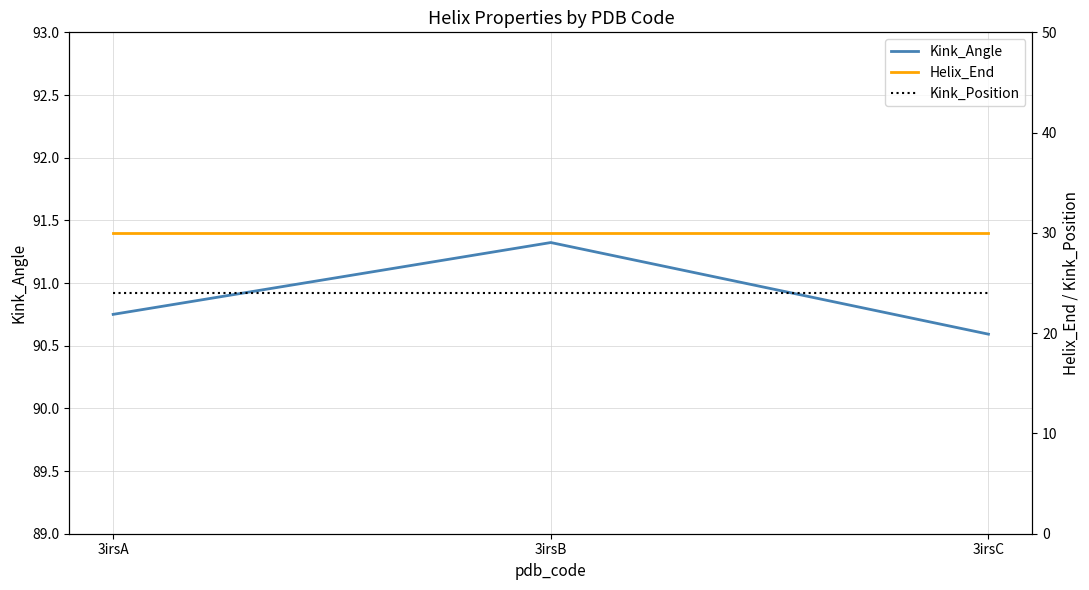

Between 3irsA and 3irsC, which series saw the biggest shift?

Kink_Angle